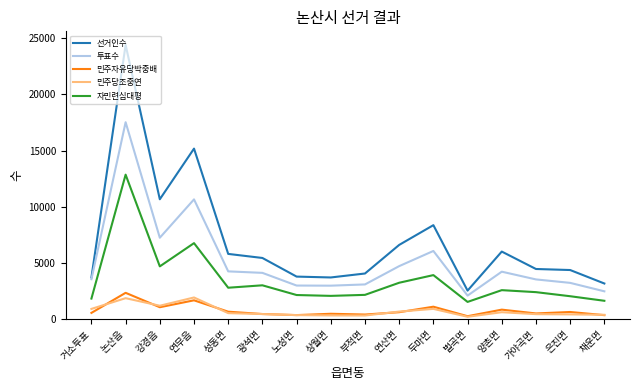

True or false: 민주자유당박중배 and 투표수 cross at least once.

False